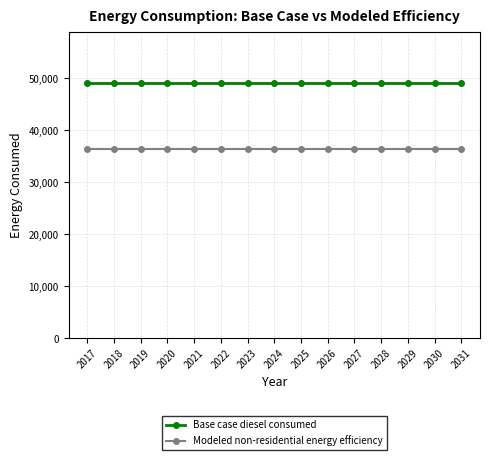

What is the lowest value of the Modeled non-residential energy efficiency series?

36342.7